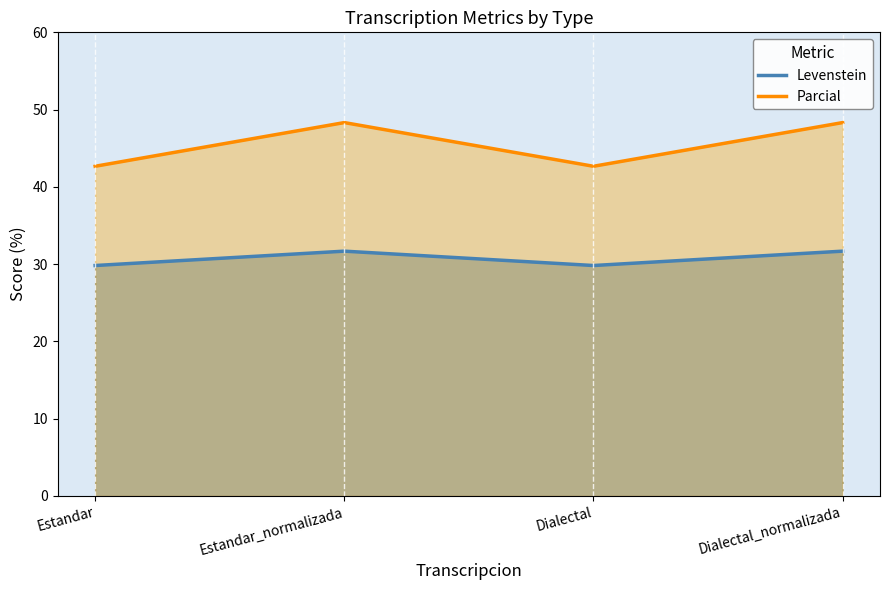

What is the minimum value shown in the chart?

29.8